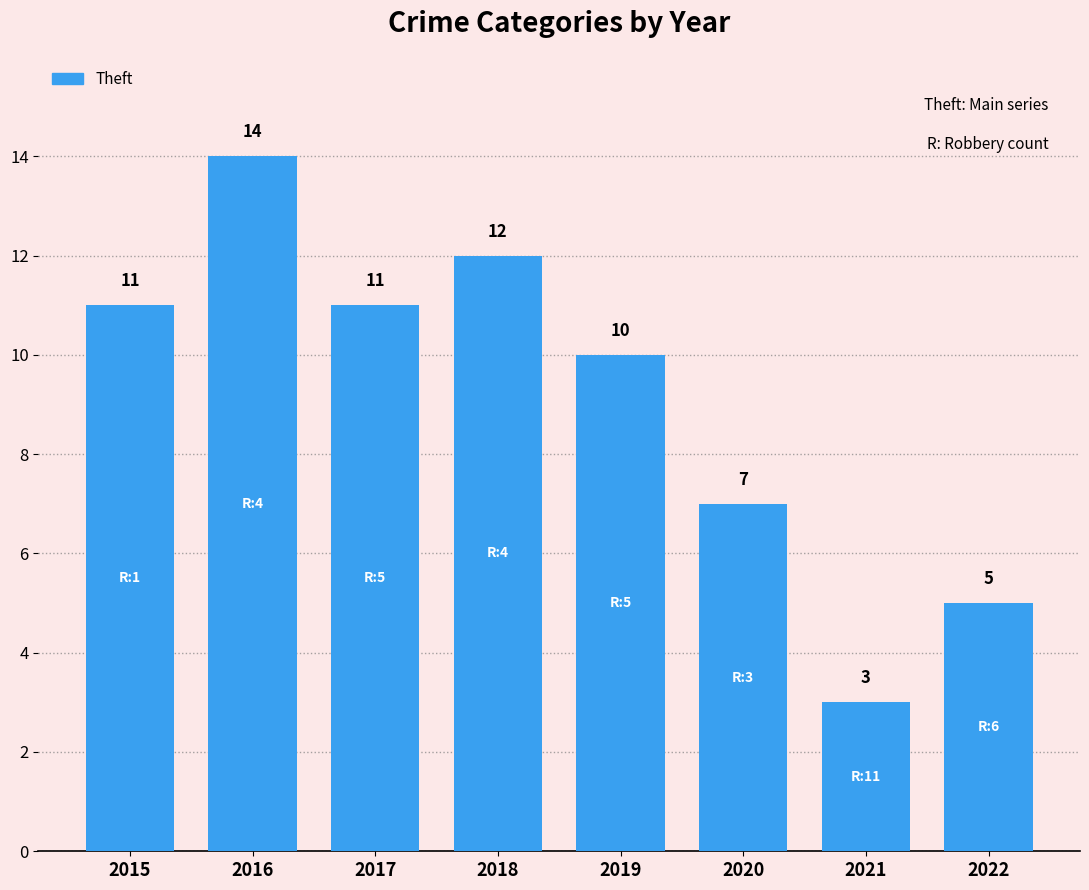

At which category does the chart reach its peak across all series?

2016